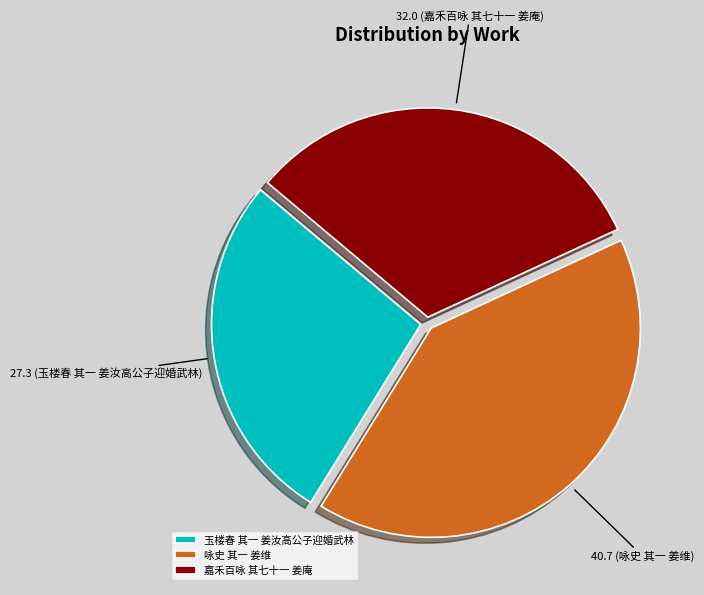

Rank the categories by value from lowest to highest.

玉楼春 其一 姜汝高公子迎婚武林, 嘉禾百咏 其七十一 姜庵, 咏史 其一 姜维